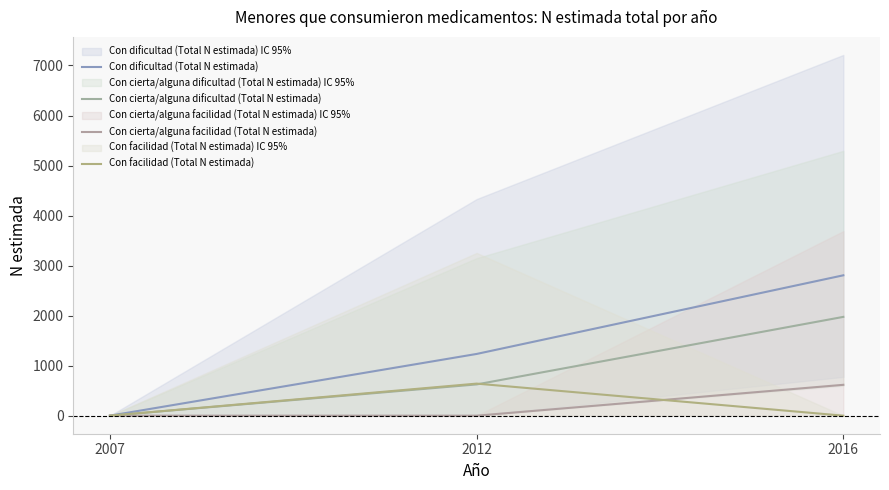

Count the Con cierta/alguna dificultad (Total N estimada) values in the range 0 to 1975.

3